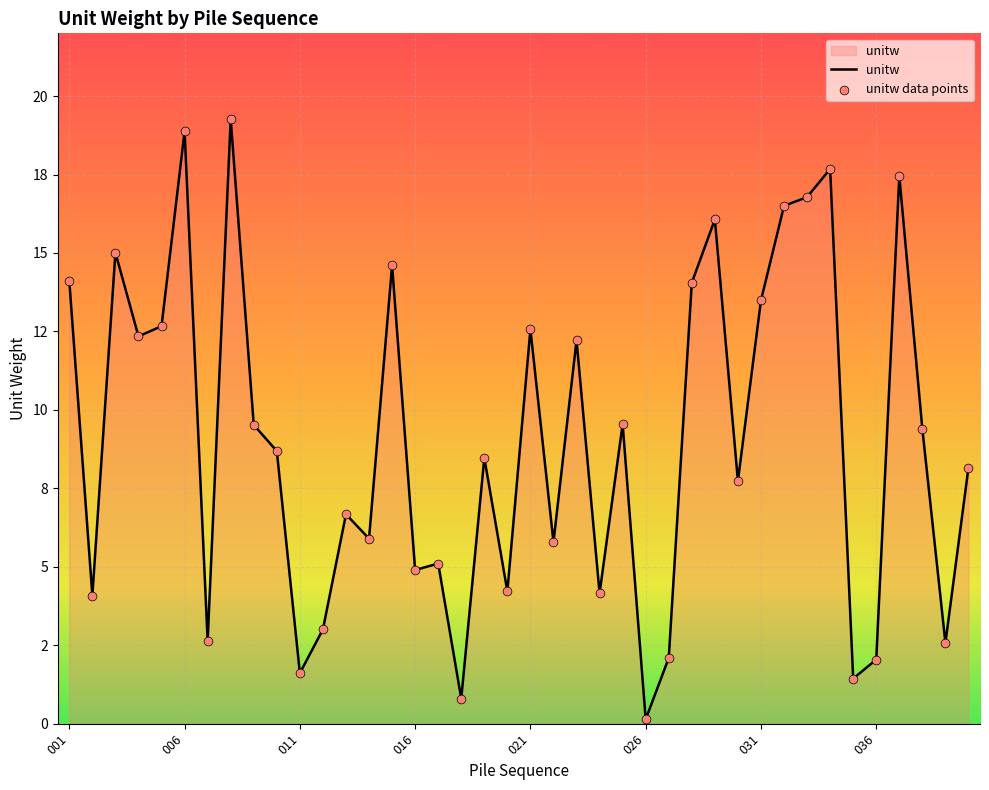

Does the chart have visible grid lines?

Yes